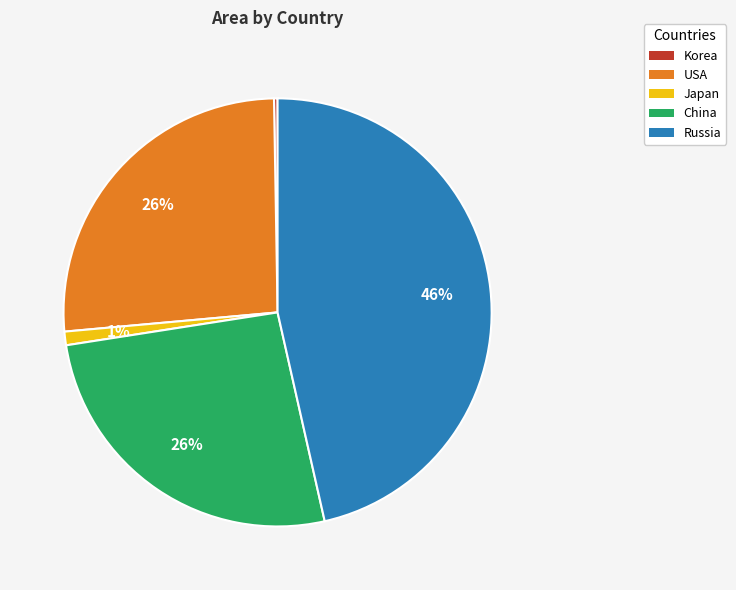

True or false: Japan accounts for 1% of the total.

True